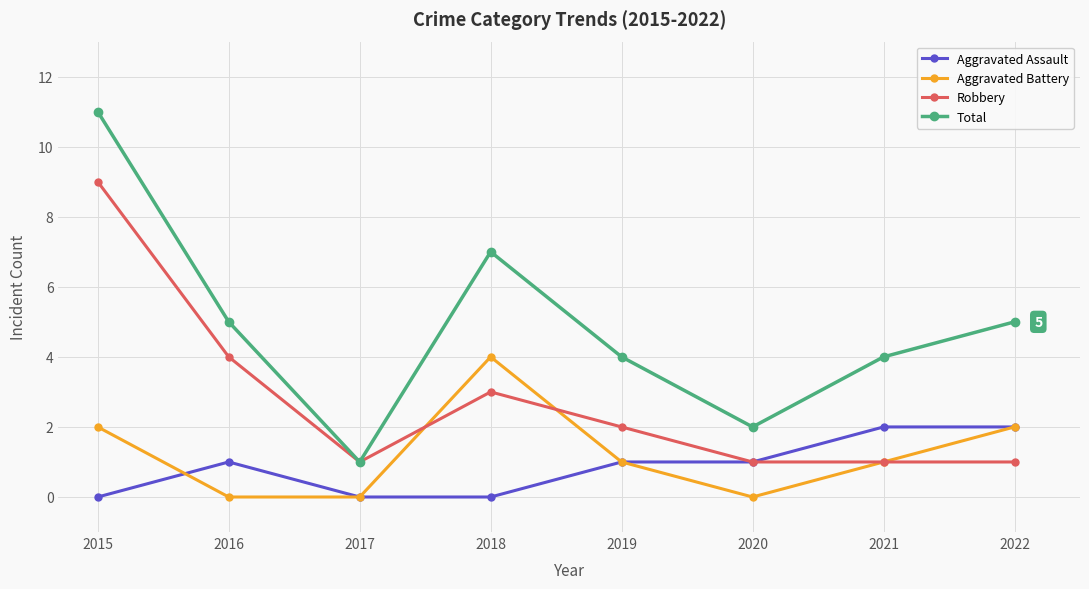

Where is the first local maximum for Robbery?

2018